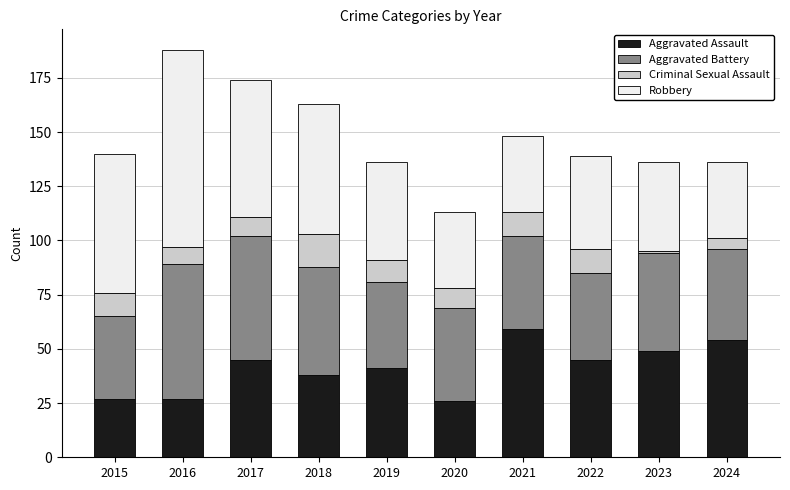

What is the maximum value for Aggravated Assault?

59